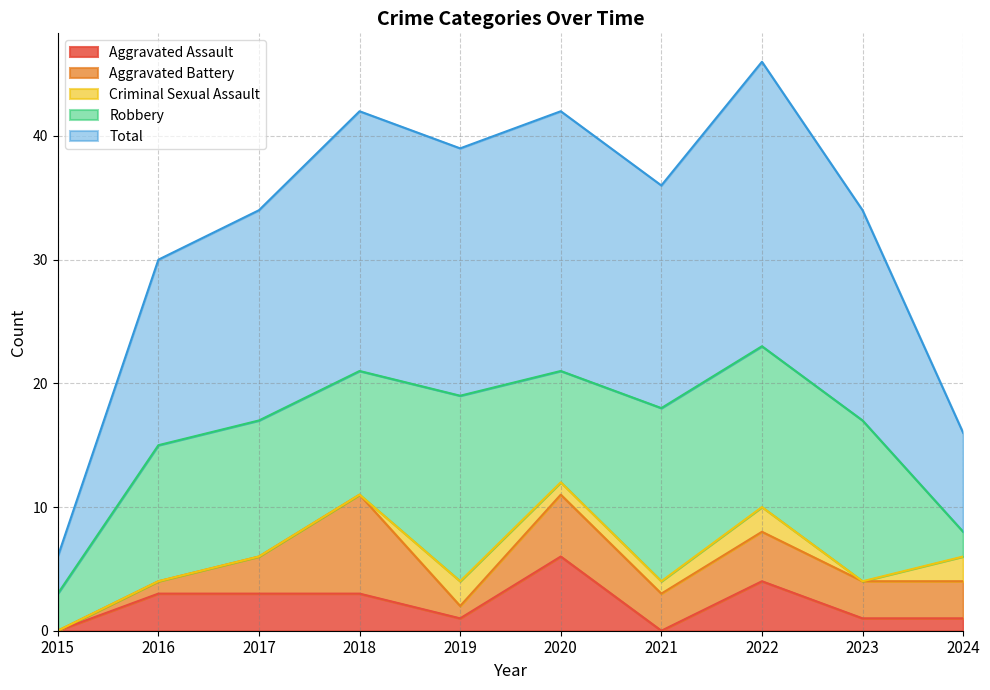

In Criminal Sexual Assault, how many points are higher than both neighbors (excluding endpoints)?

2